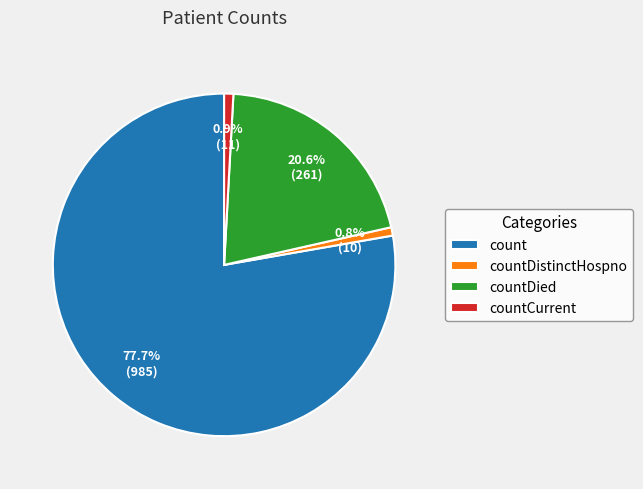

Is there a majority slice in this chart?

Yes